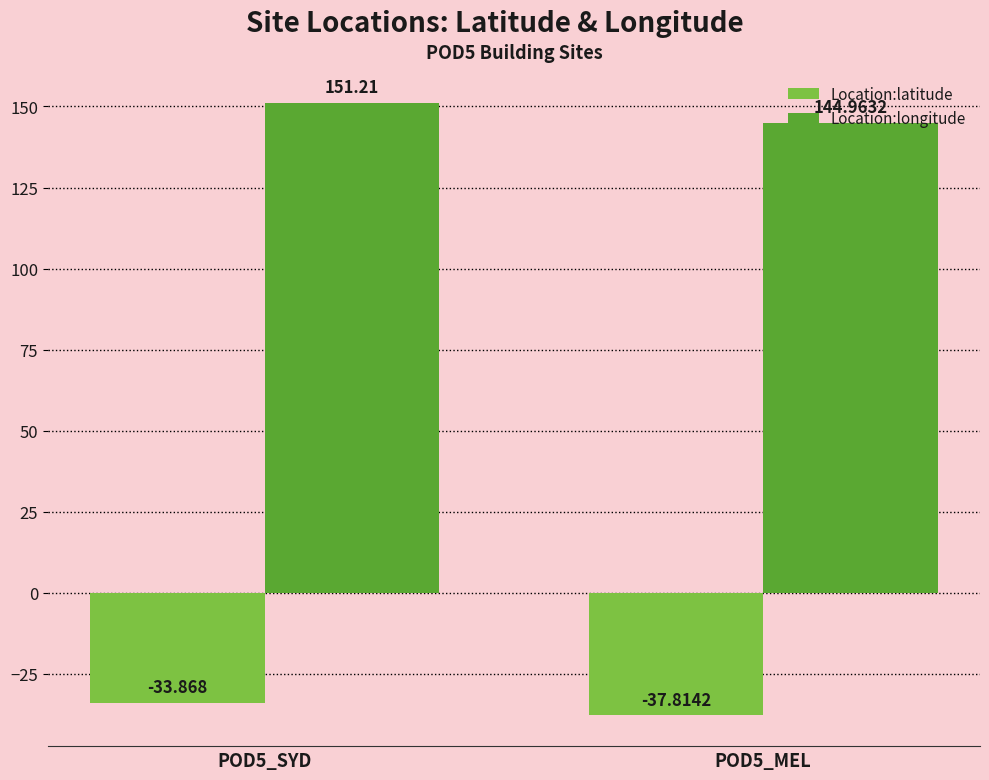

What is the spread (max minus min) of values at POD5_SYD?

185.1